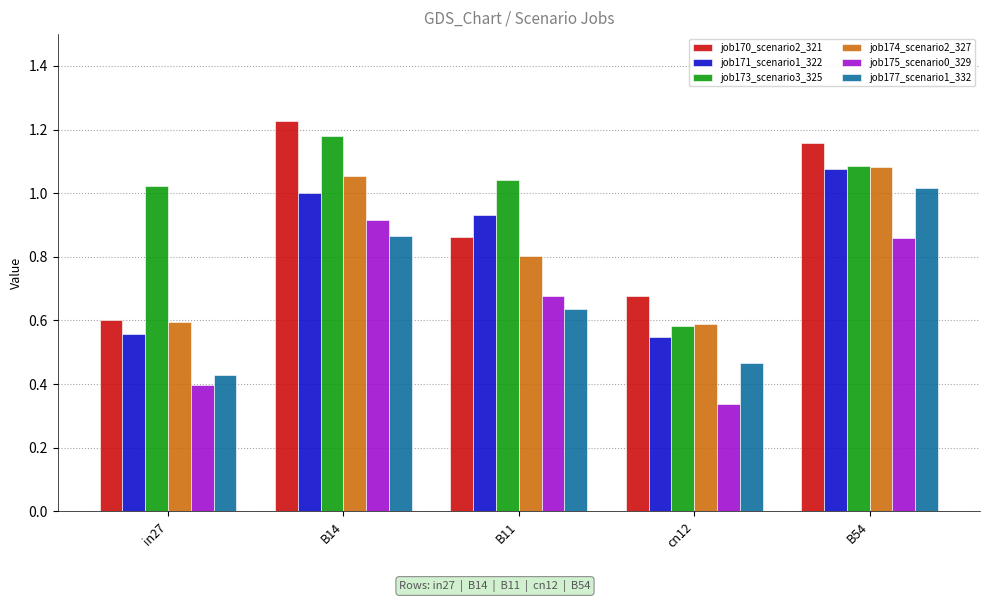

Which series changed the most between B14 and cn12?

job173_scenario3_325